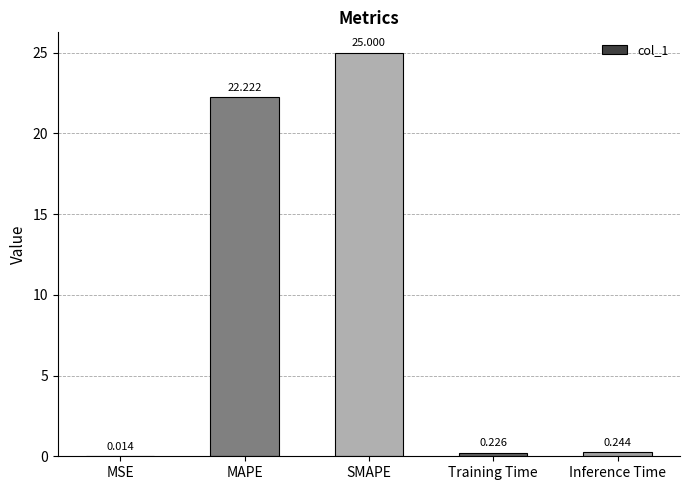

Which label corresponds to the largest value in the chart?

SMAPE